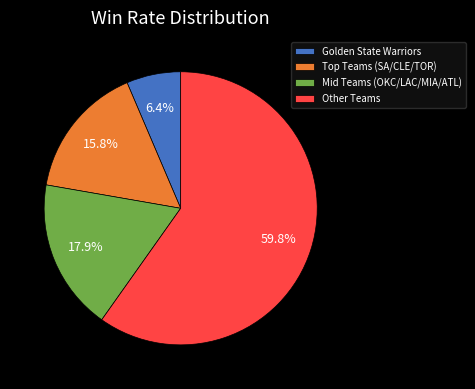

Is Other Teams the majority of the pie?

Yes